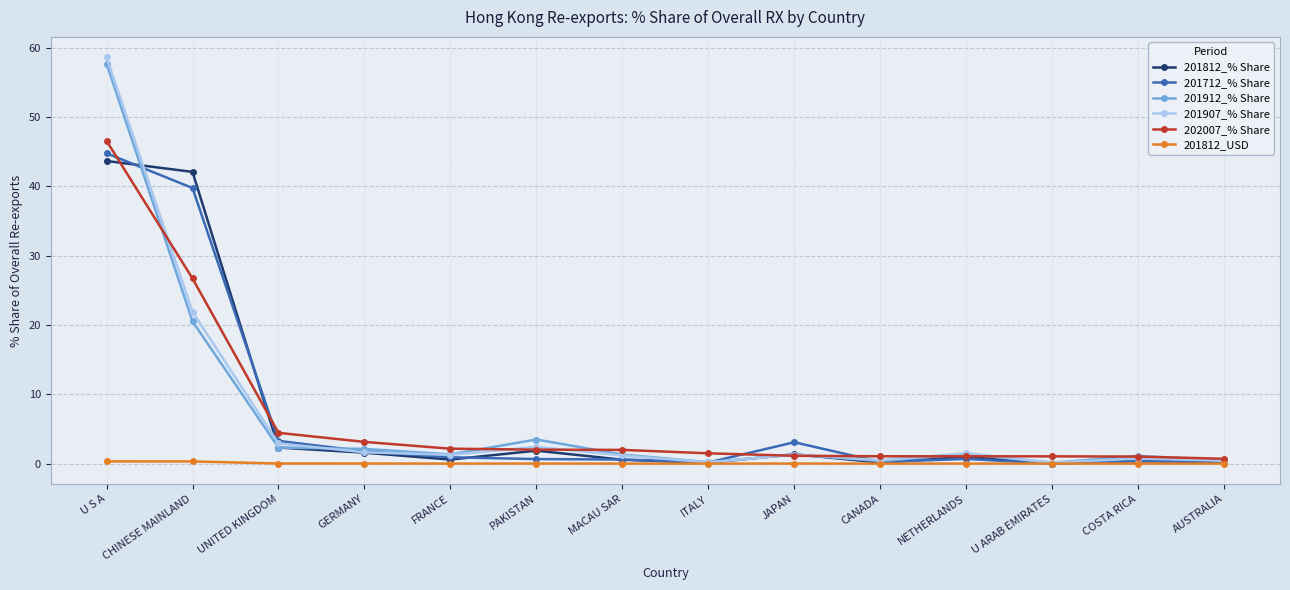

True or false: 202007_% Share has a value of 1.5 at ITALY.

True